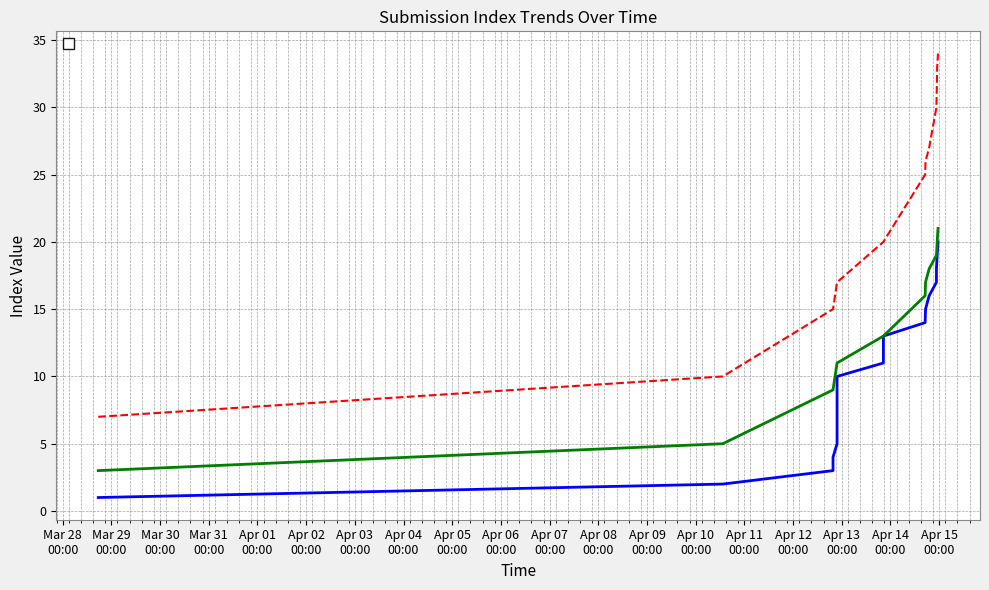

How many data points in _index are less than 11?

10